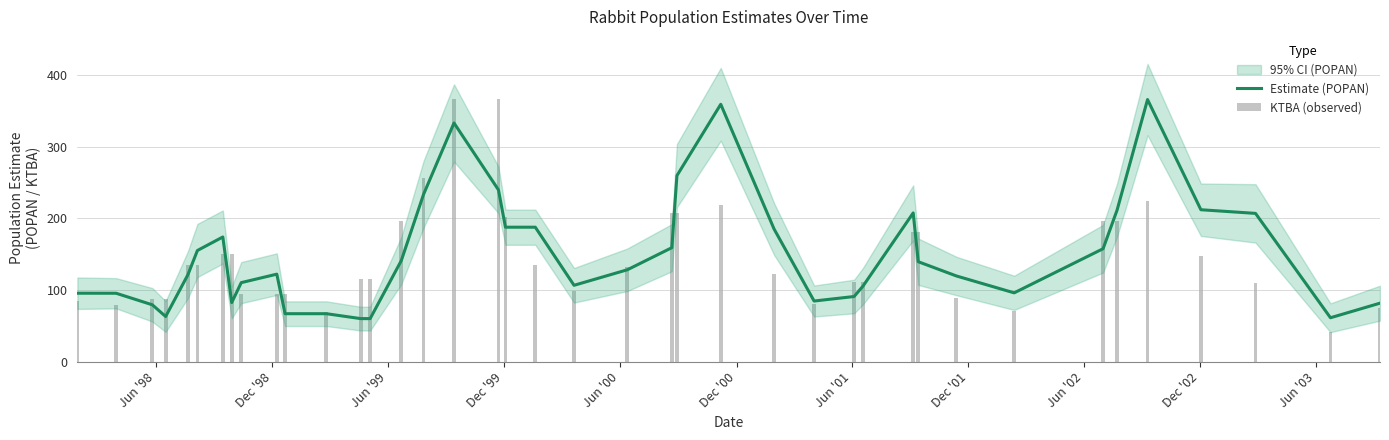

What is the minimum value for Estimate (POPAN)?

60.2